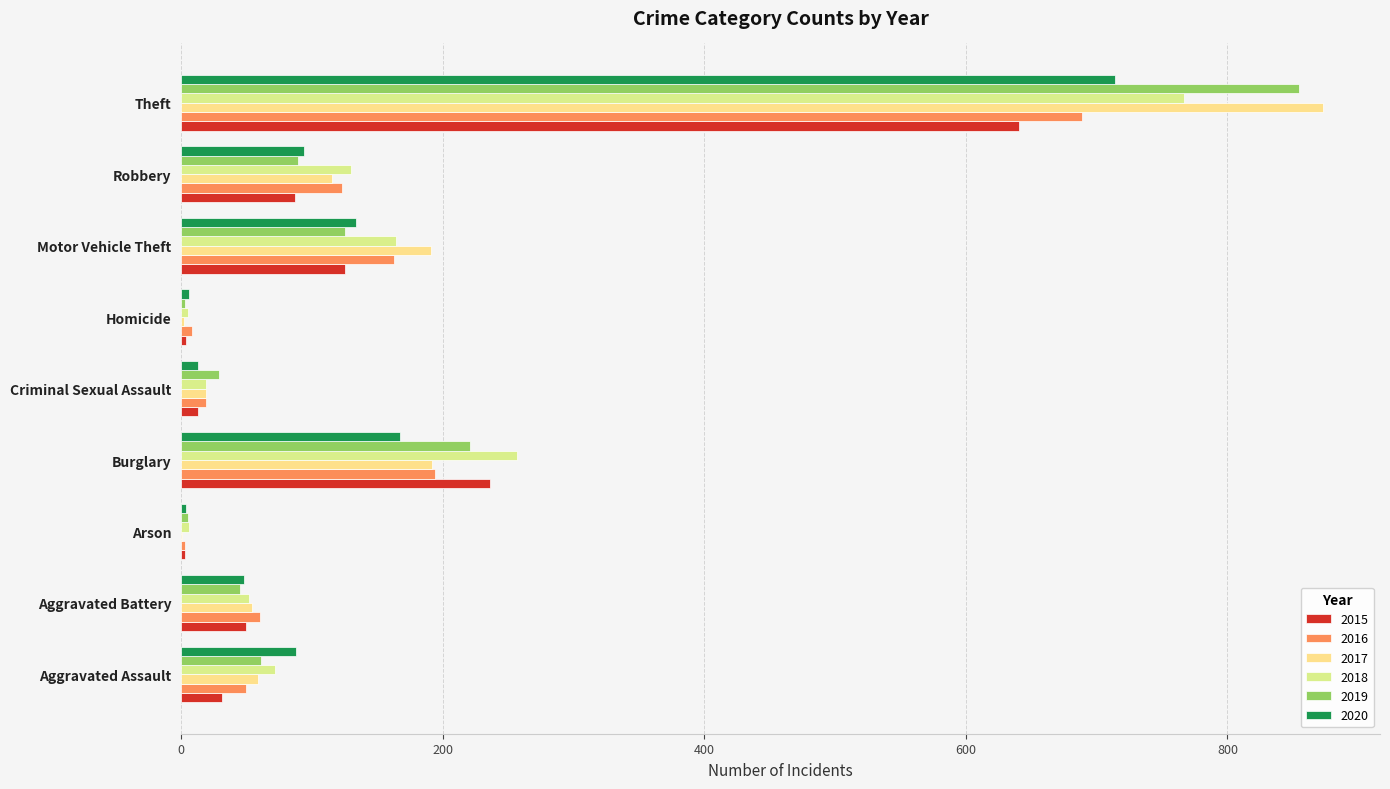

Rank the series at Criminal Sexual Assault from highest to lowest value.

2019, 2016, 2017, 2018, 2015, 2020